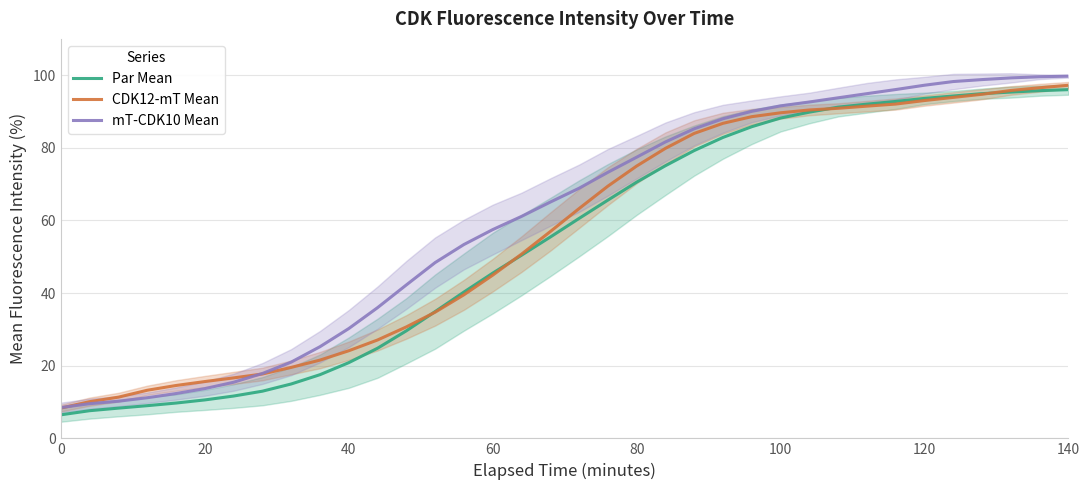

At how many categories does at least one series exceed 45?

23